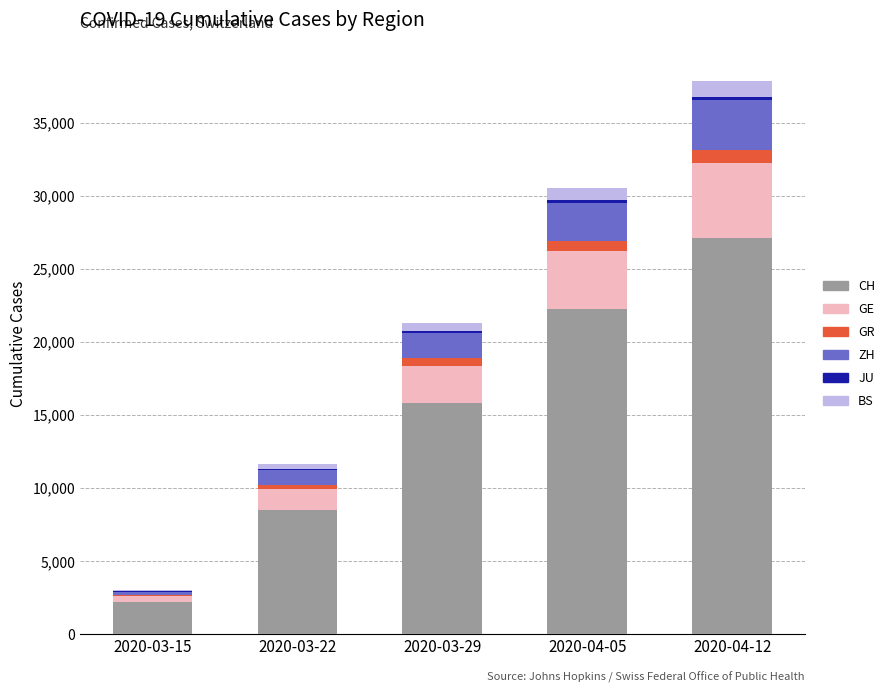

What is the highest value of the CH series?

27078